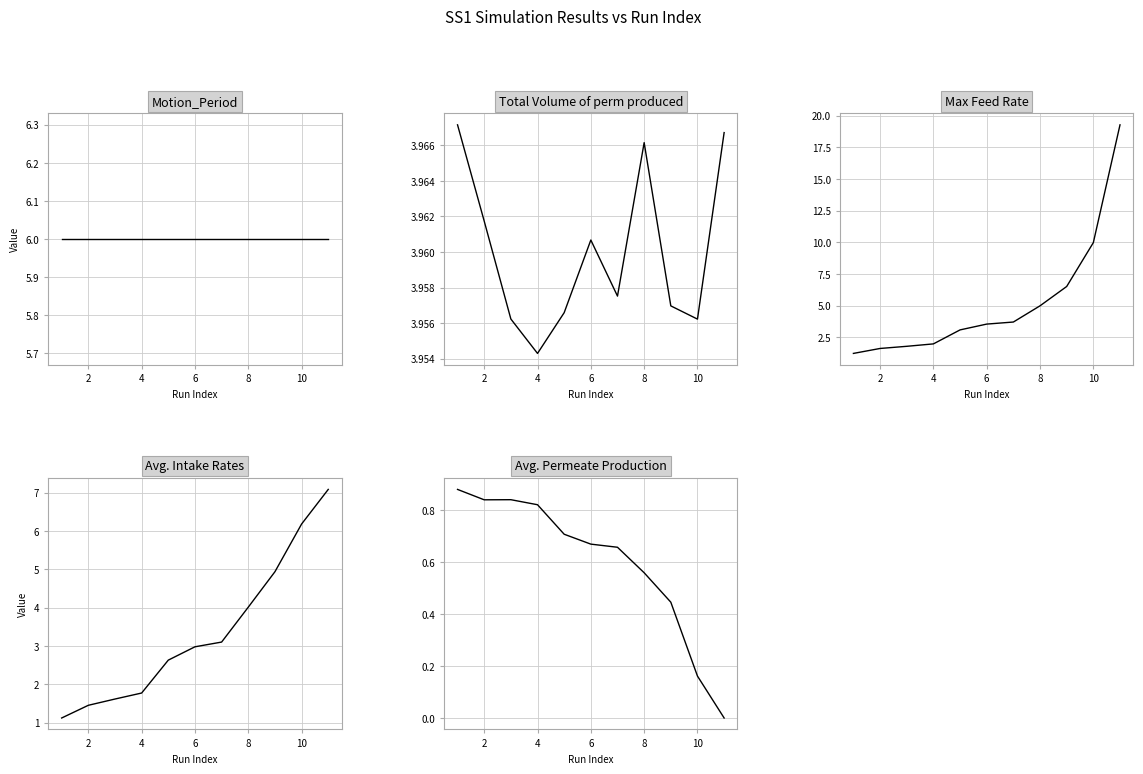

Count the number of data series in this chart.

5